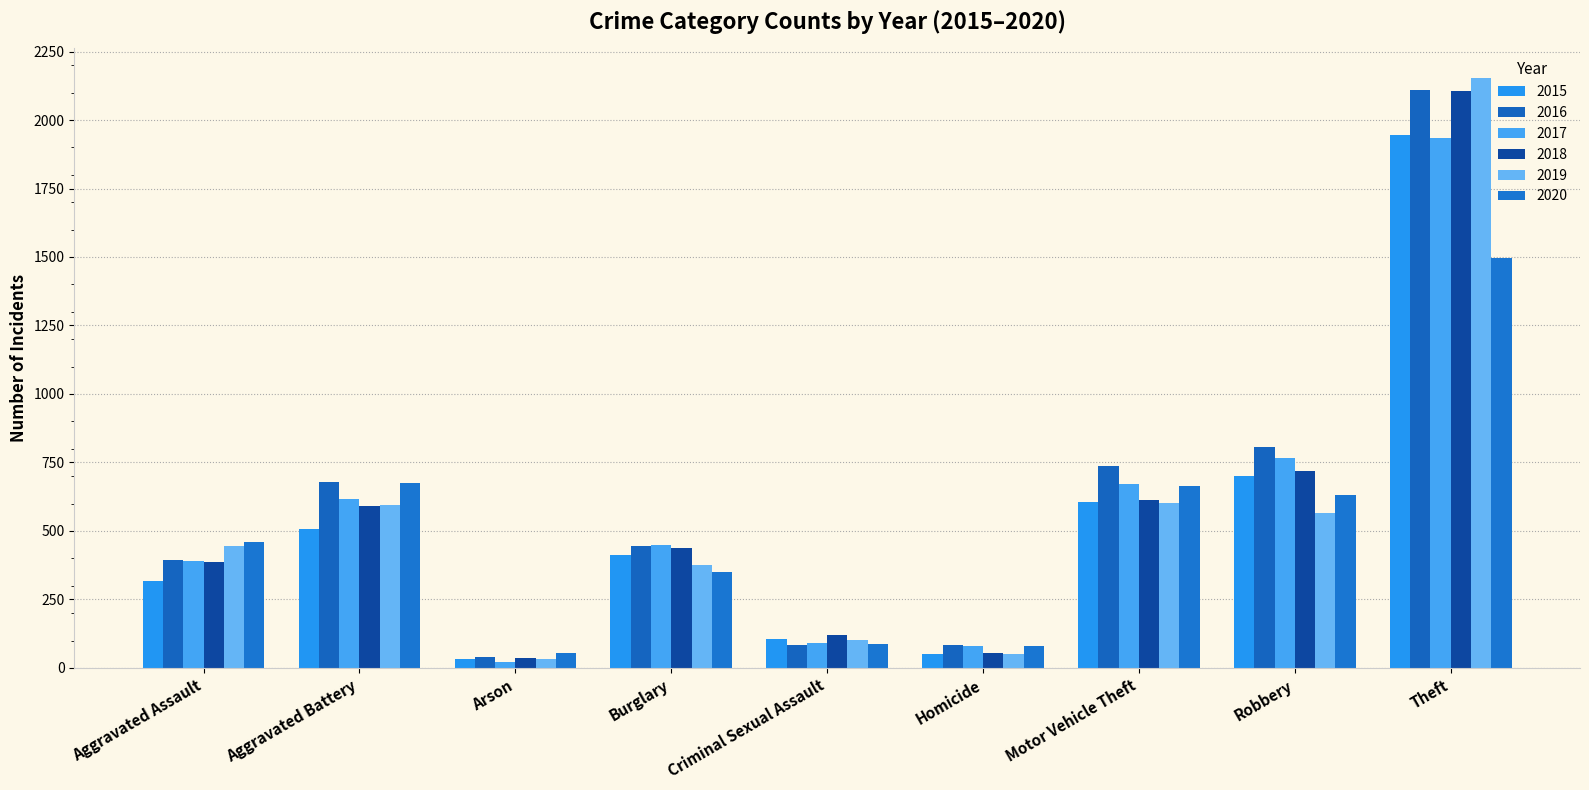

List the labels in order of 2017 value, smallest first.

Arson, Homicide, Criminal Sexual Assault, Aggravated Assault, Burglary, Aggravated Battery, Motor Vehicle Theft, Robbery, Theft